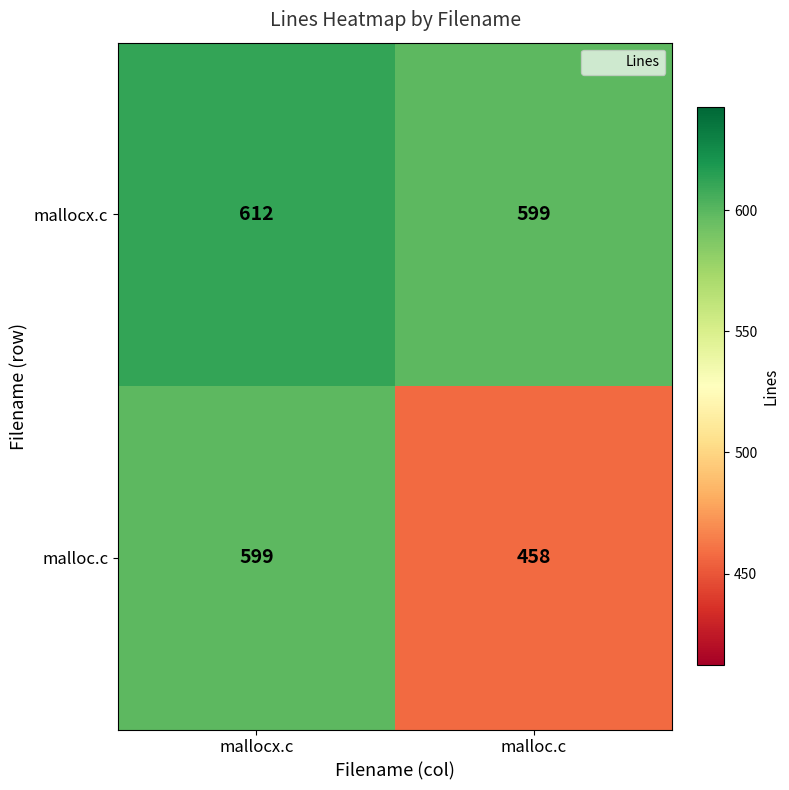

Where is mallocx.c nearest to the value 605?

malloc.c